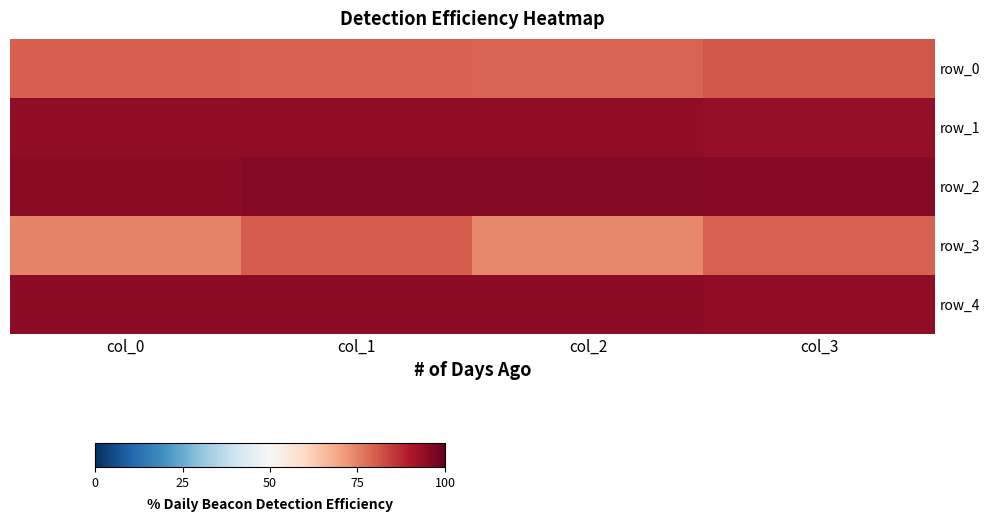

True or false: row_1 has a value of 133.4 at col_3.

False